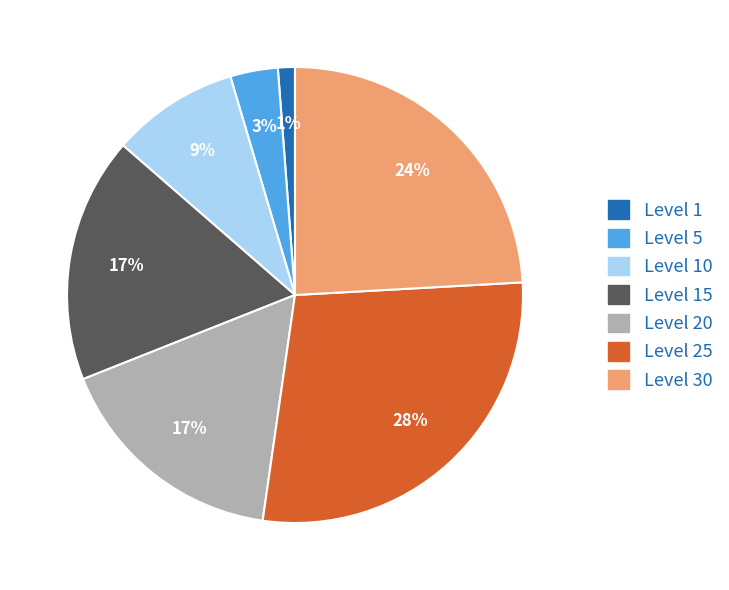

To the nearest percent, what is the difference between the largest and smallest slice percentages?

27%